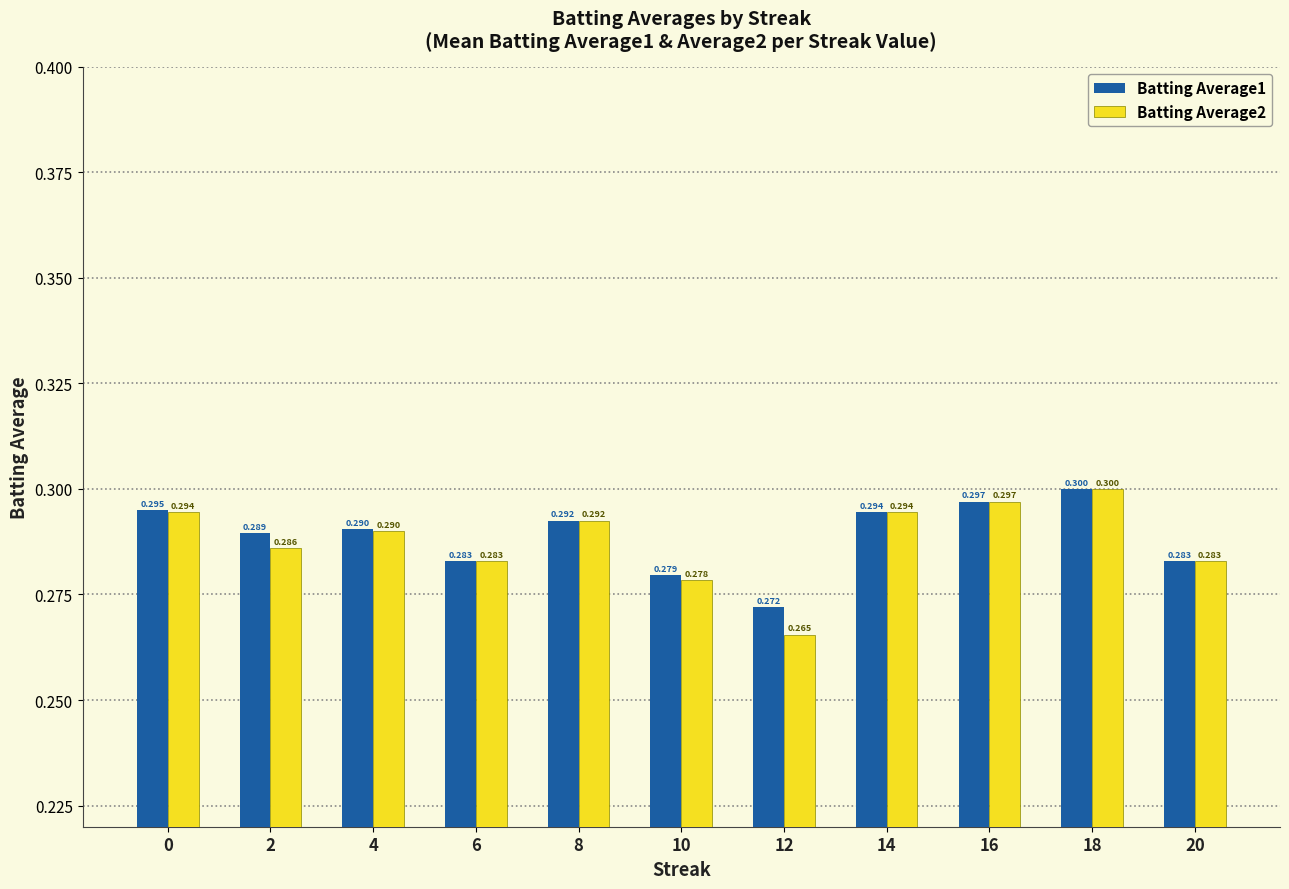

Are the bars grouped side by side (vs. stacked)?

Yes